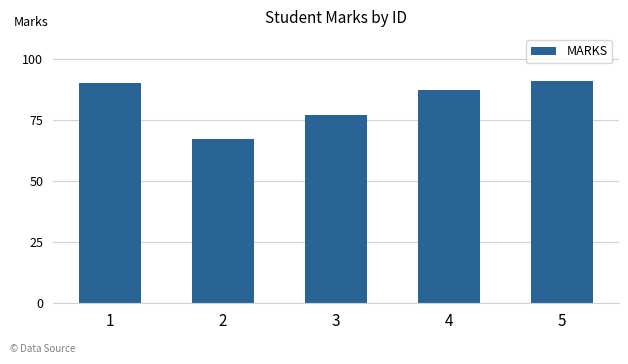

True or false: the data shows 90 at 1.

True